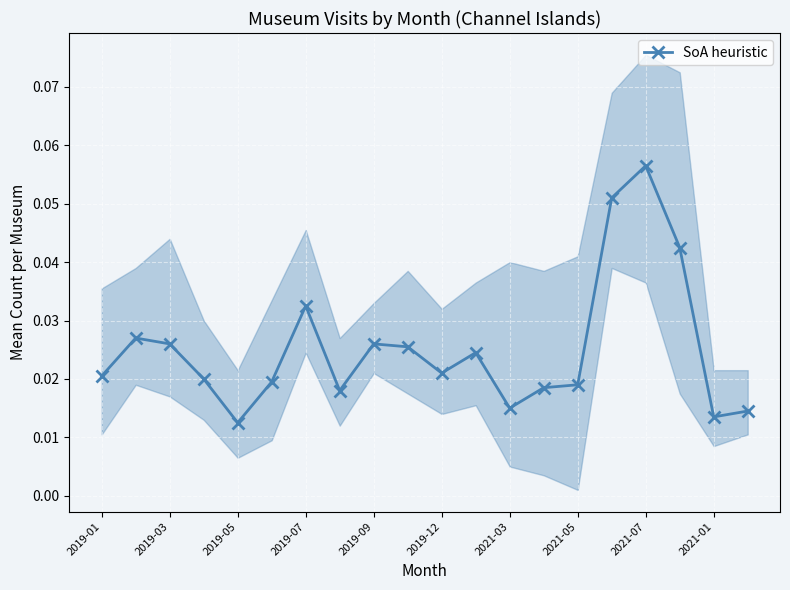

What is the value of the 16th point from the left?

0.1